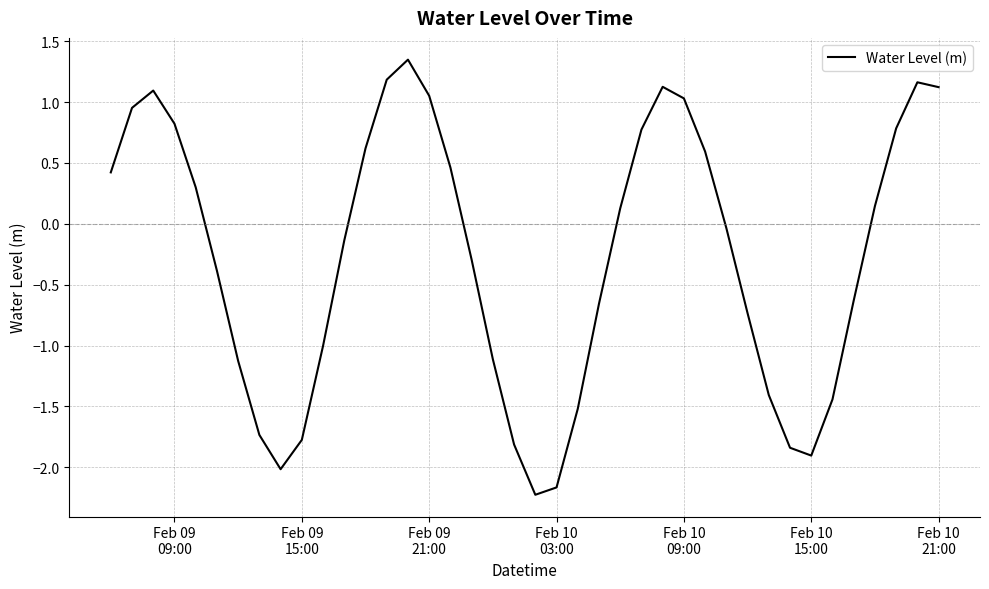

What is the difference between the maximum and minimum values?

3.6